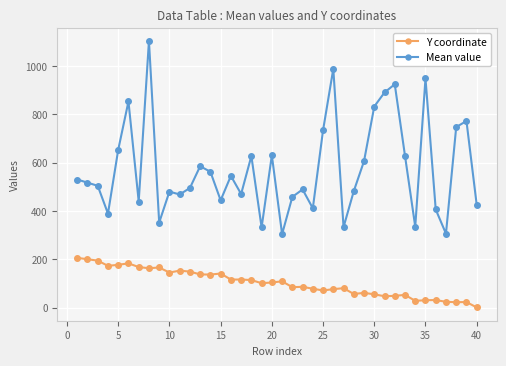

True or false: Y coordinate has more than 1 points higher than both neighbors.

True